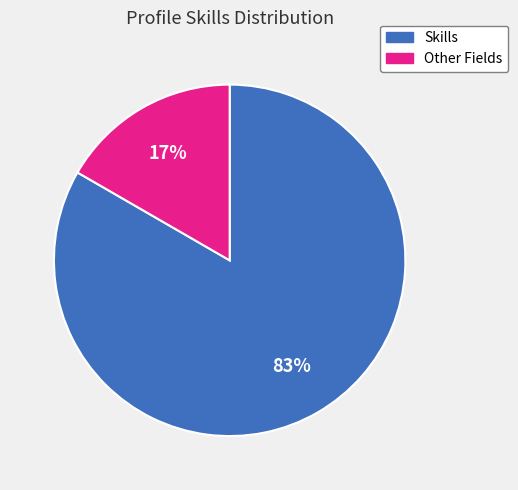

To the nearest percent, what is the average slice percentage?

50%